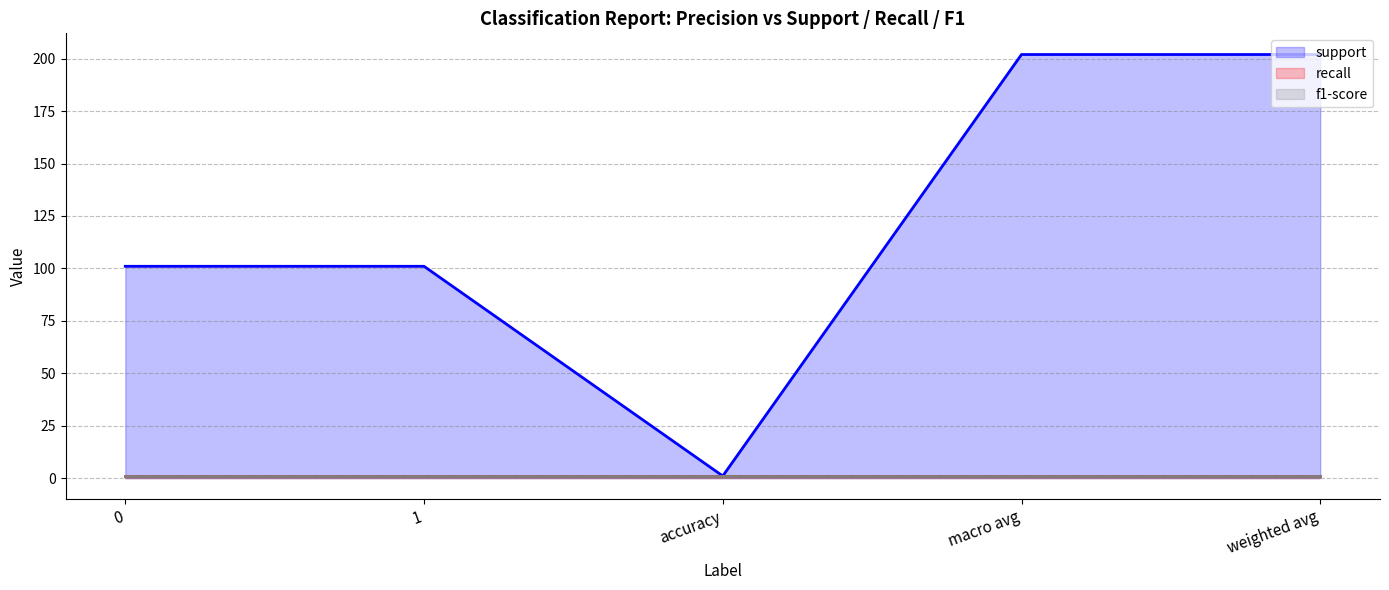

Reading left to right, list all the values displayed in this chart.

support: 101	101	1	202	202
recall: 1	1	1	1	1
f1-score: 1	1	1	1	1